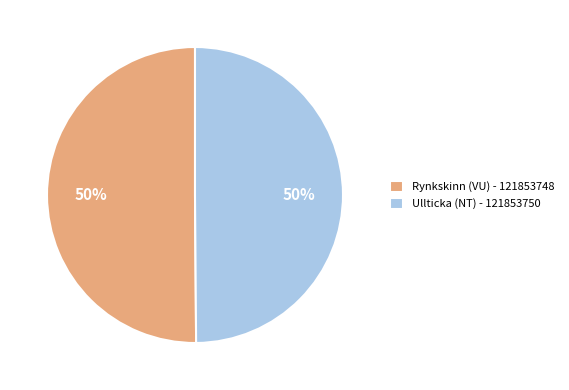

How many segments does this pie chart have?

2